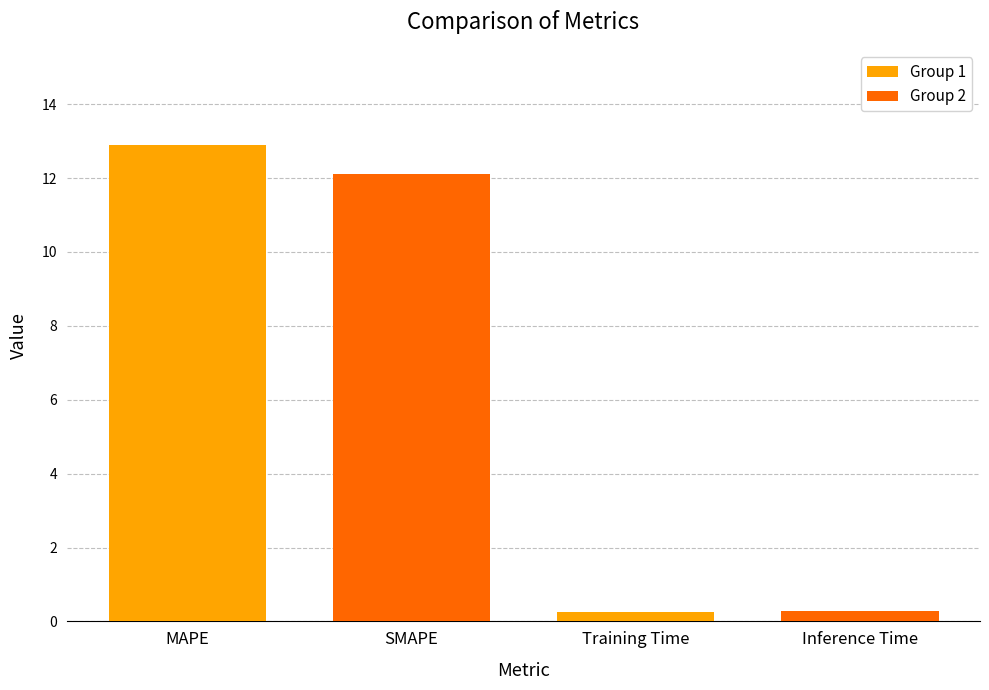

What is the change in value from MAPE to SMAPE?

-0.8